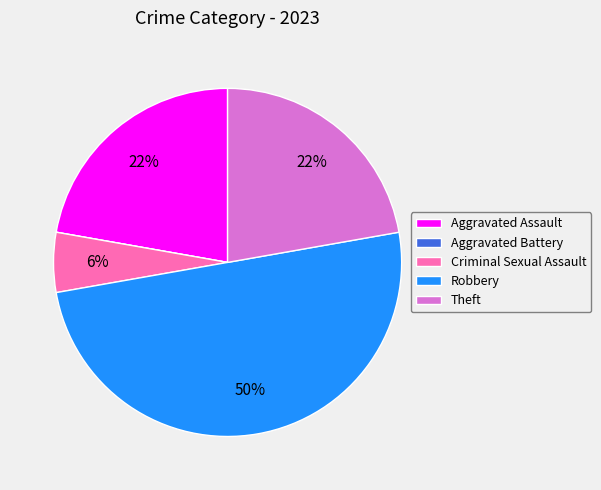

To the nearest percent, what is the combined percentage of Robbery and Criminal Sexual Assault?

56%